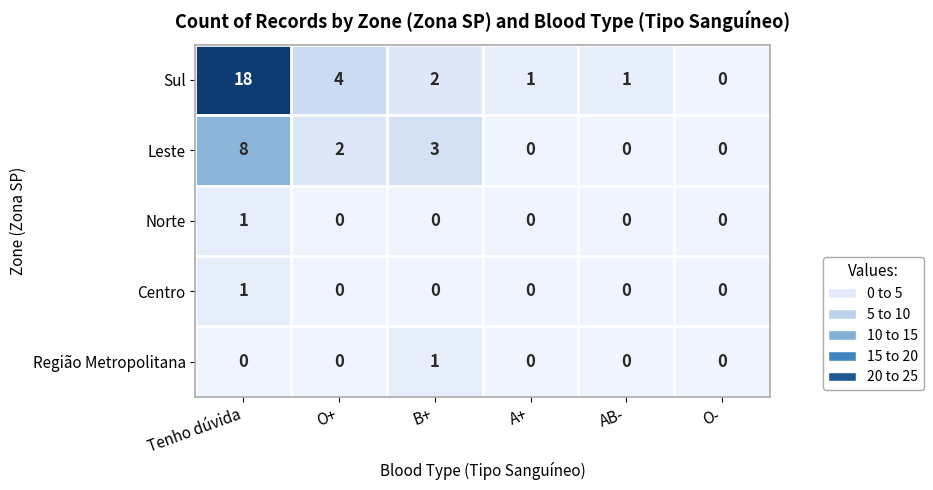

At which label does Leste first exceed 2?

Tenho dúvida